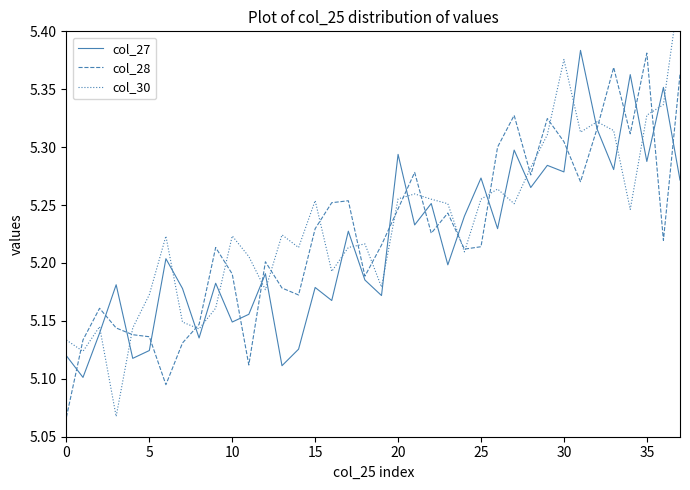

The col_27 series shows 7.4 at 5. True or false?

False